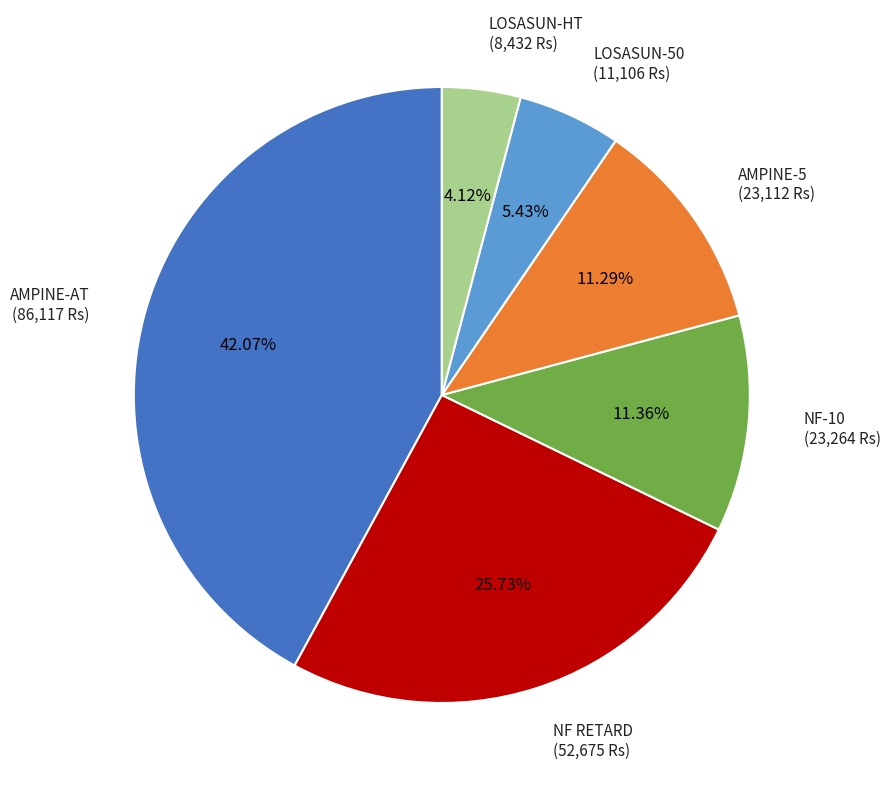

Do LOSASUN-50 (11,106 Rs) and NF-10 (23,264 Rs) together represent more than half of the pie?

No